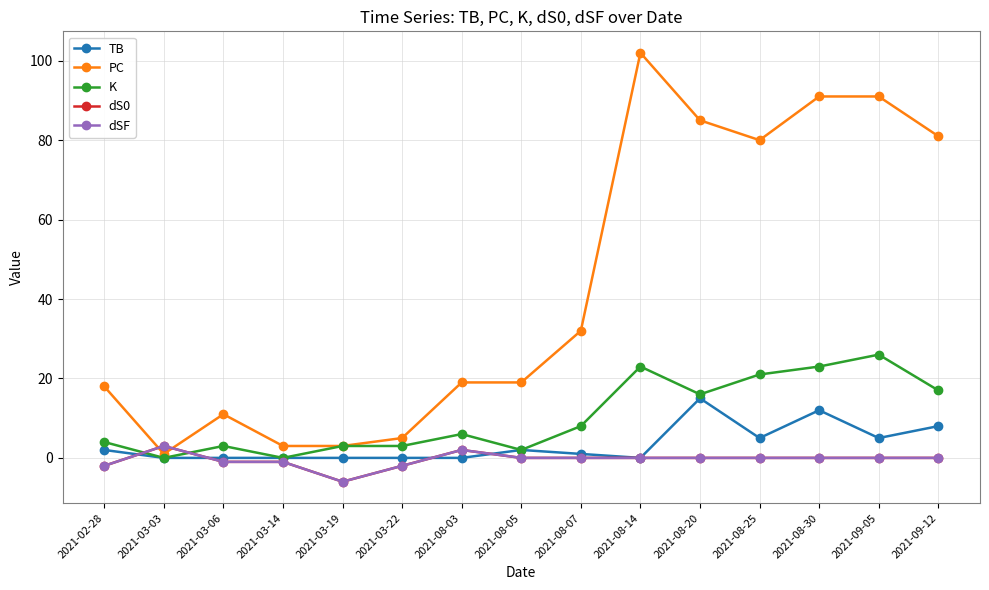

What is the label of the 2nd point from the right?

2021-09-05